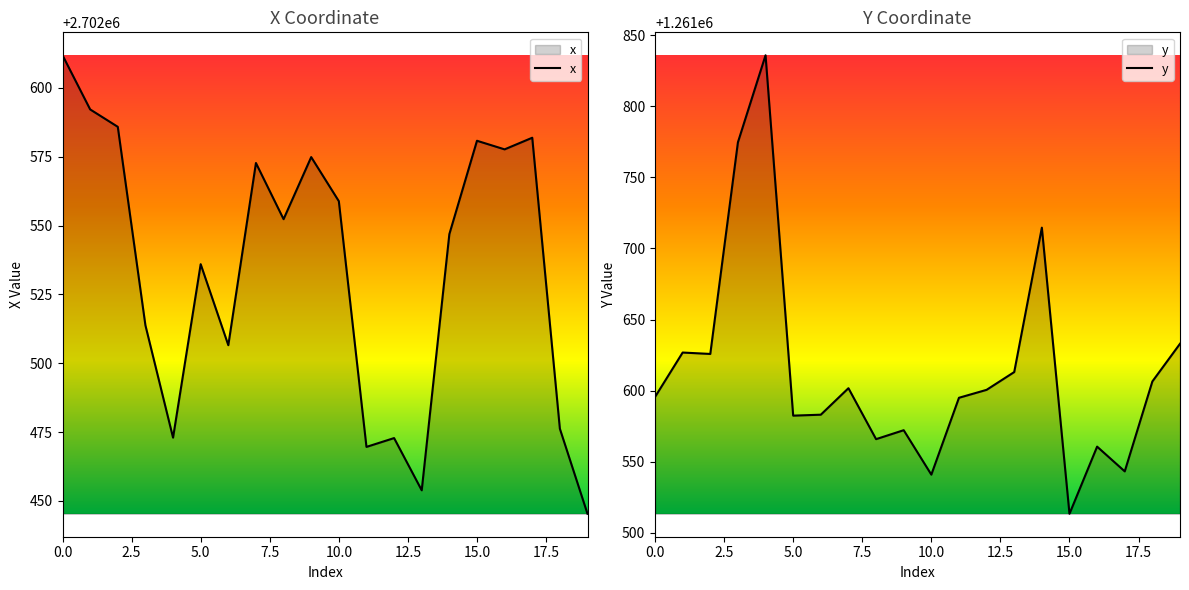

True or false: x and y cross at least once.

False